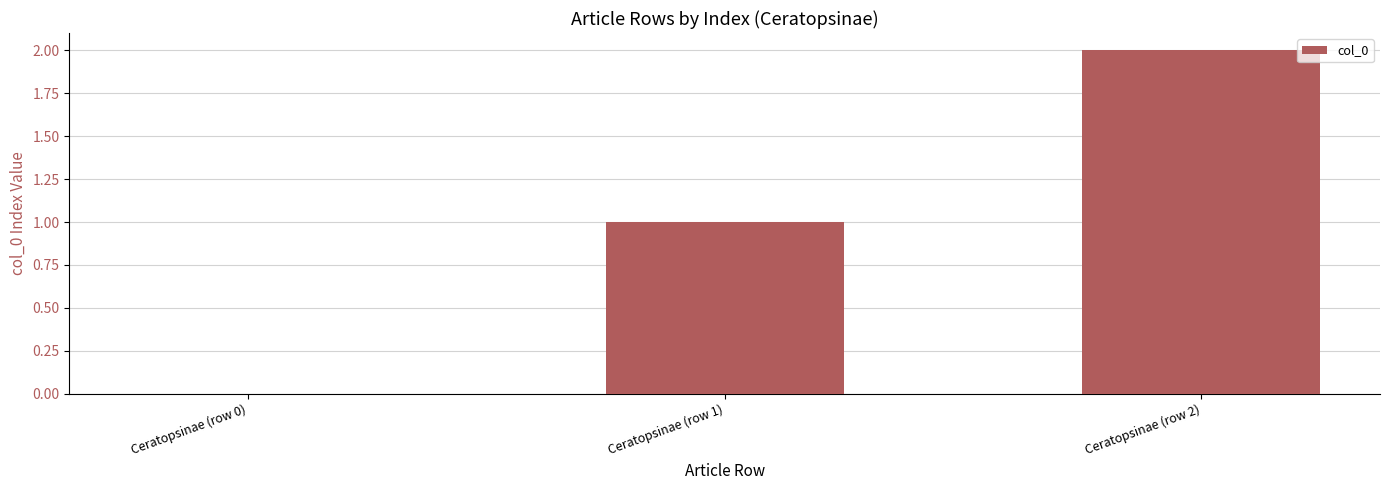

What is the difference between the values at Ceratopsinae (row 2) and Ceratopsinae (row 0)?

2